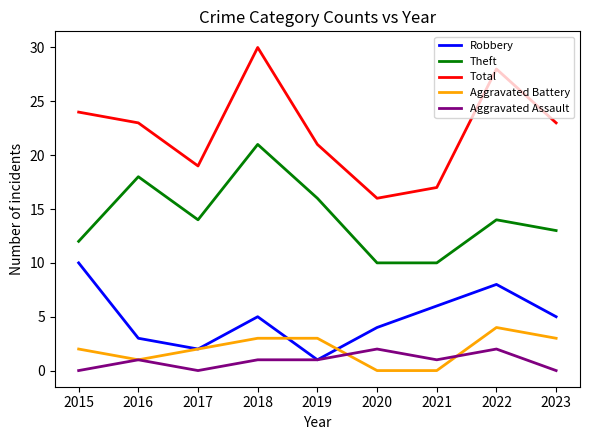

Reading left to right, what are all the values shown in this chart?

Robbery: 2015=10	2016=3	2017=2	2018=5	2019=1	2020=4	2021=6	2022=8	2023=5
Theft: 2015=12	2016=18	2017=14	2018=21	2019=16	2020=10	2021=10	2022=14	2023=13
Total: 2015=24	2016=23	2017=19	2018=30	2019=21	2020=16	2021=17	2022=28	2023=23
Aggravated Battery: 2015=2	2016=1	2017=2	2018=3	2019=3	2020=0	2021=0	2022=4	2023=3
Aggravated Assault: 2015=0	2016=1	2017=0	2018=1	2019=1	2020=2	2021=1	2022=2	2023=0